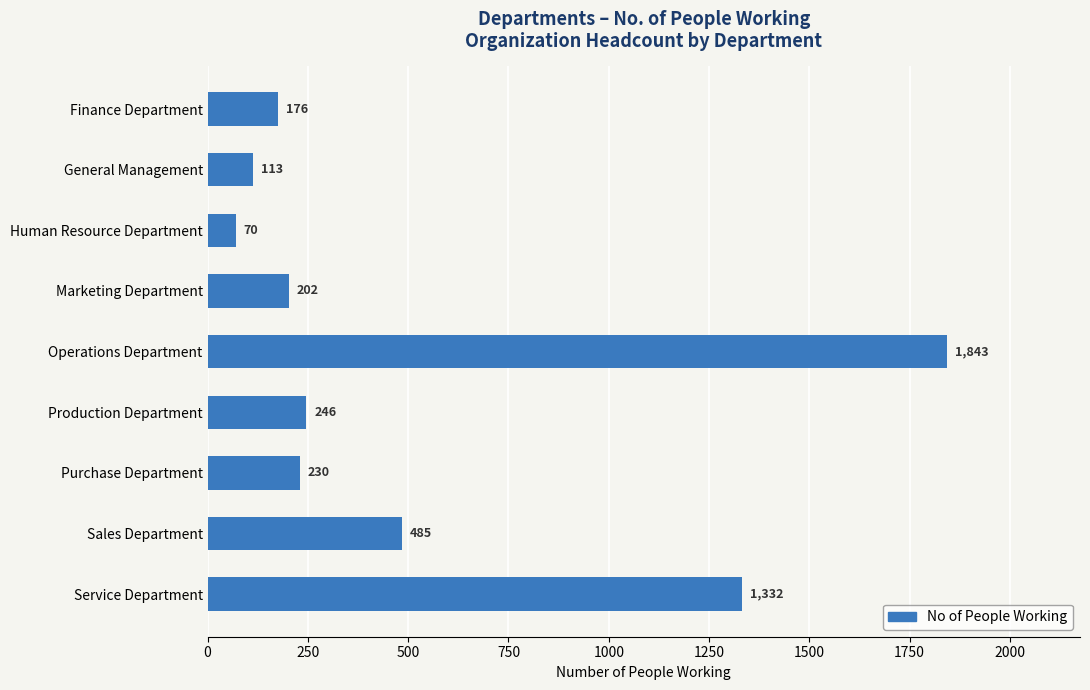

What is the minimum value shown in the chart?

70